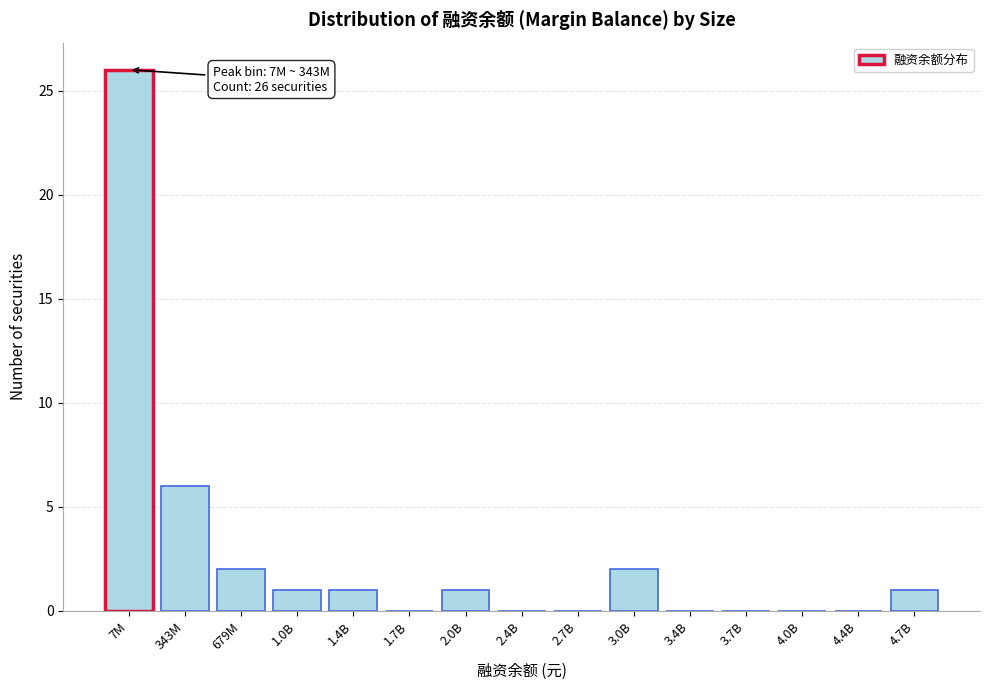

Reading left to right, extract all data points from this chart.

7M=26	343M=6	679M=2	1.0B=1	1.4B=1	1.7B=0	2.0B=1	2.4B=0	2.7B=0	3.0B=2	3.4B=0	3.7B=0	4.0B=0	4.4B=0	4.7B=1